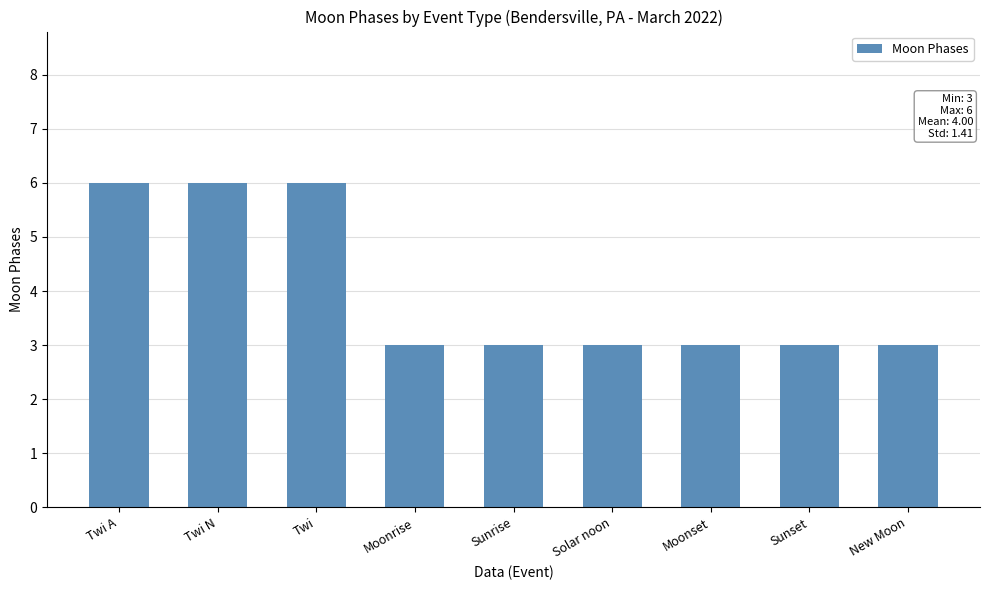

What is the greatest value displayed?

6